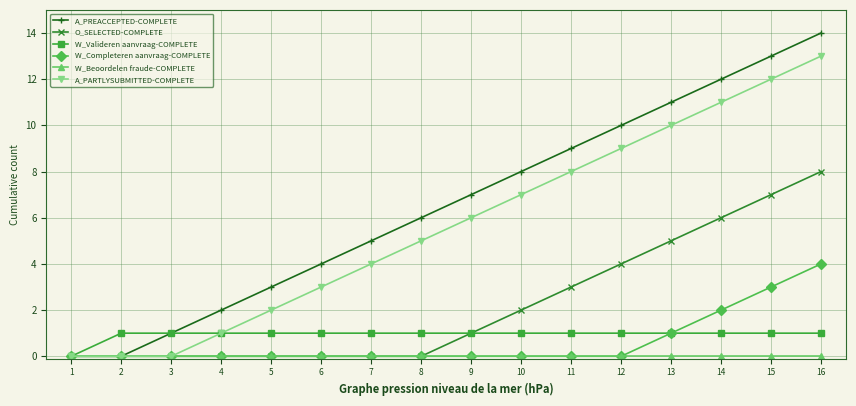

What is the highest value of the A_PREACCEPTED-COMPLETE series?

14